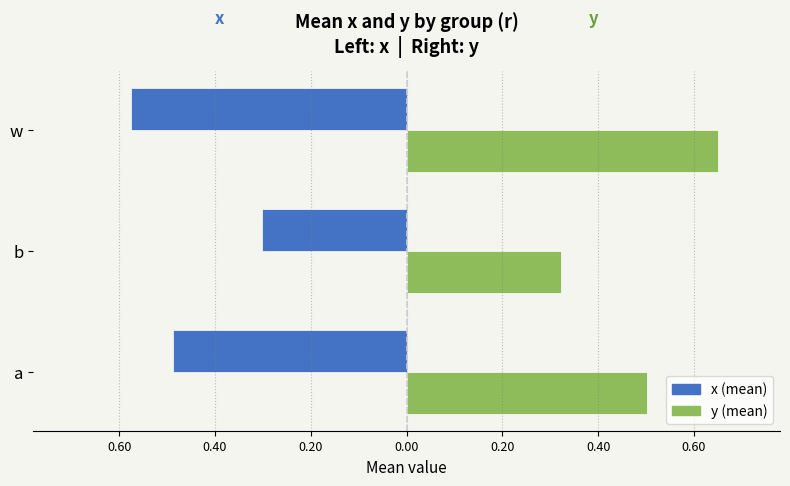

How many bars are there in each group?

2